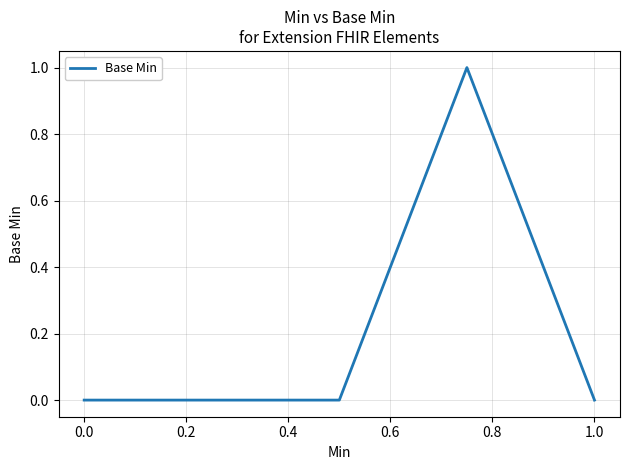

What is the value of the 4th point from the left?

1